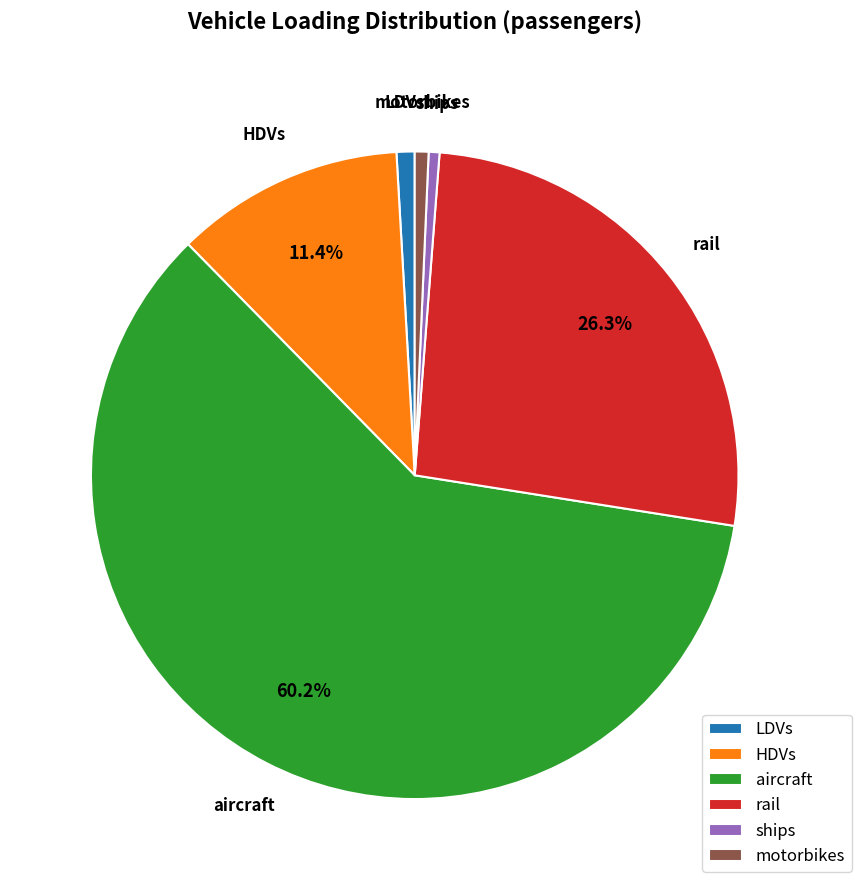

Which slice is the largest?

aircraft